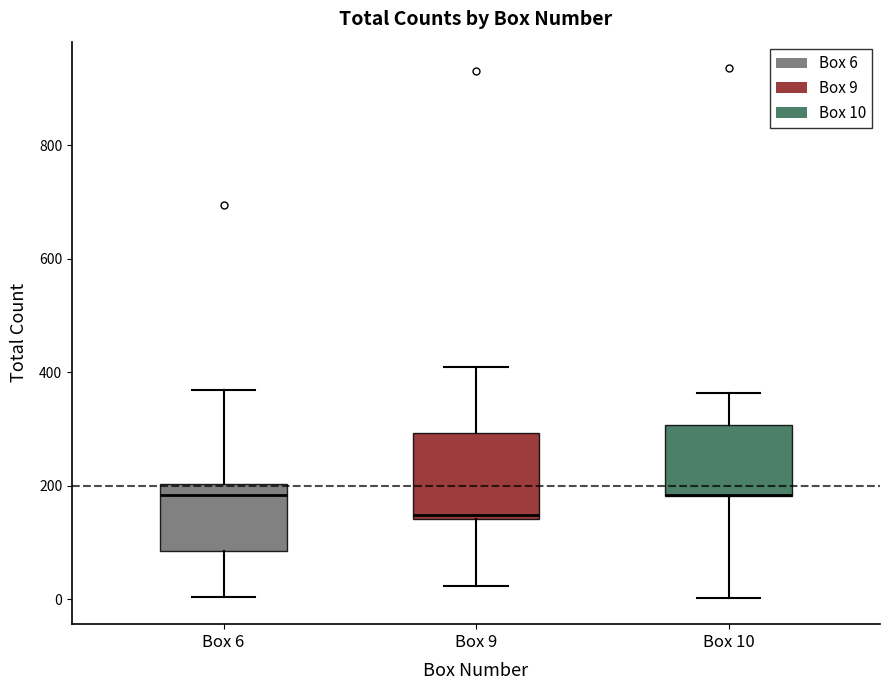

Comparing the boxes themselves (not the whiskers), which one is the tallest?

Box 9